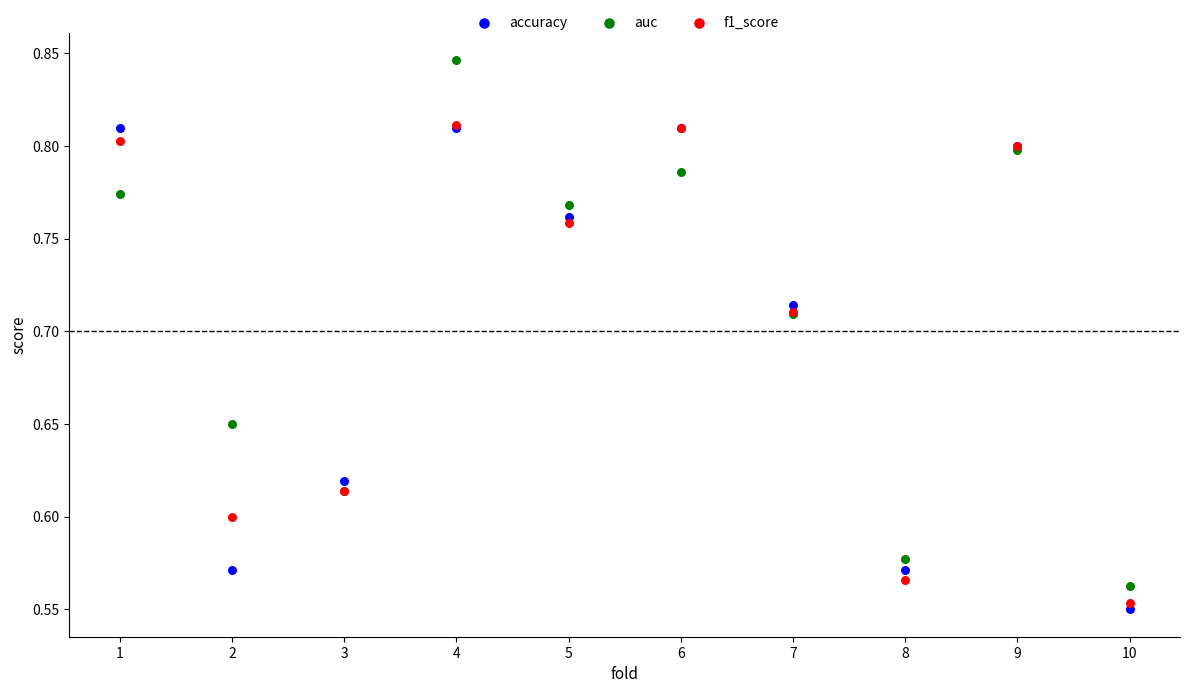

Which series has the largest Y range (max minus min)?

auc